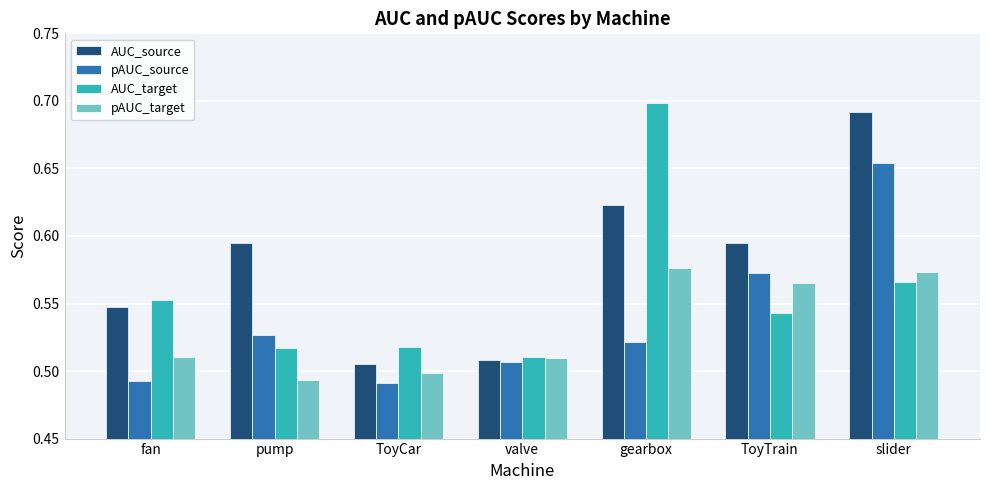

The pAUC_source series shows 0.3 at ToyTrain. True or false?

False